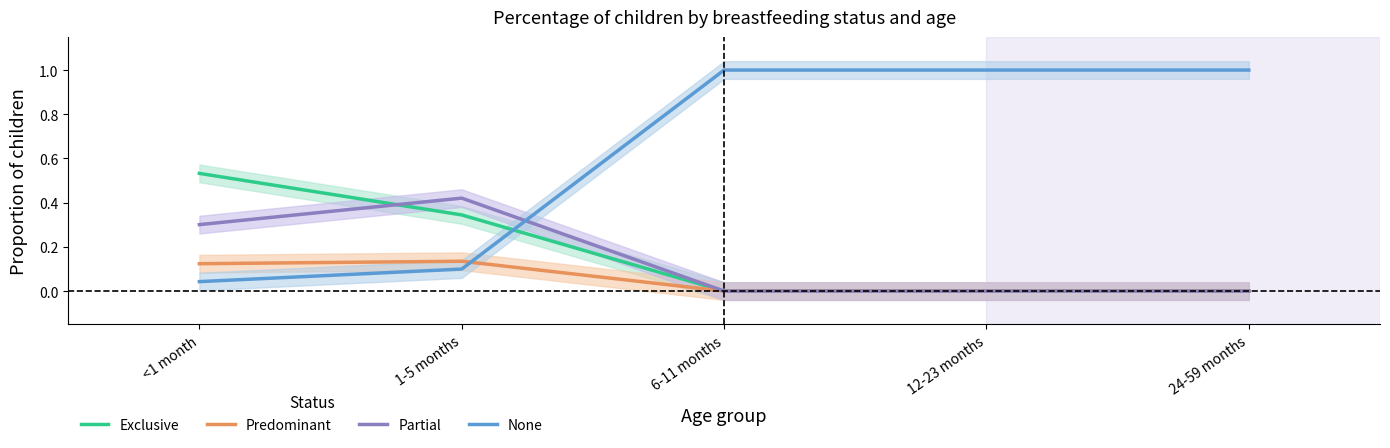

Reading right to left, extract all data points from this chart.

Exclusive: 0.0	0.0	0.0	0.3	0.5
Predominant: 0.0	0.0	0.0	0.1	0.1
Partial: 0.0	0.0	0.0	0.4	0.3
None: 1.0	1.0	1.0	0.1	0.0